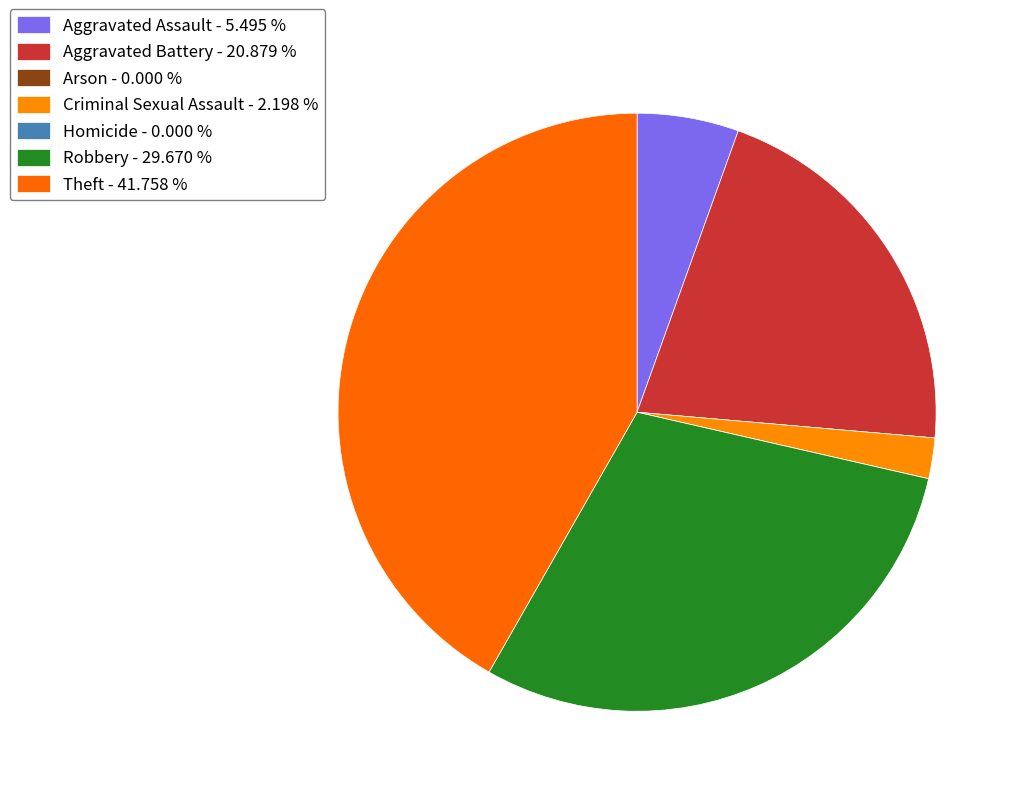

Combined, what portion of the pie is Aggravated Battery and Robbery?

50.5%